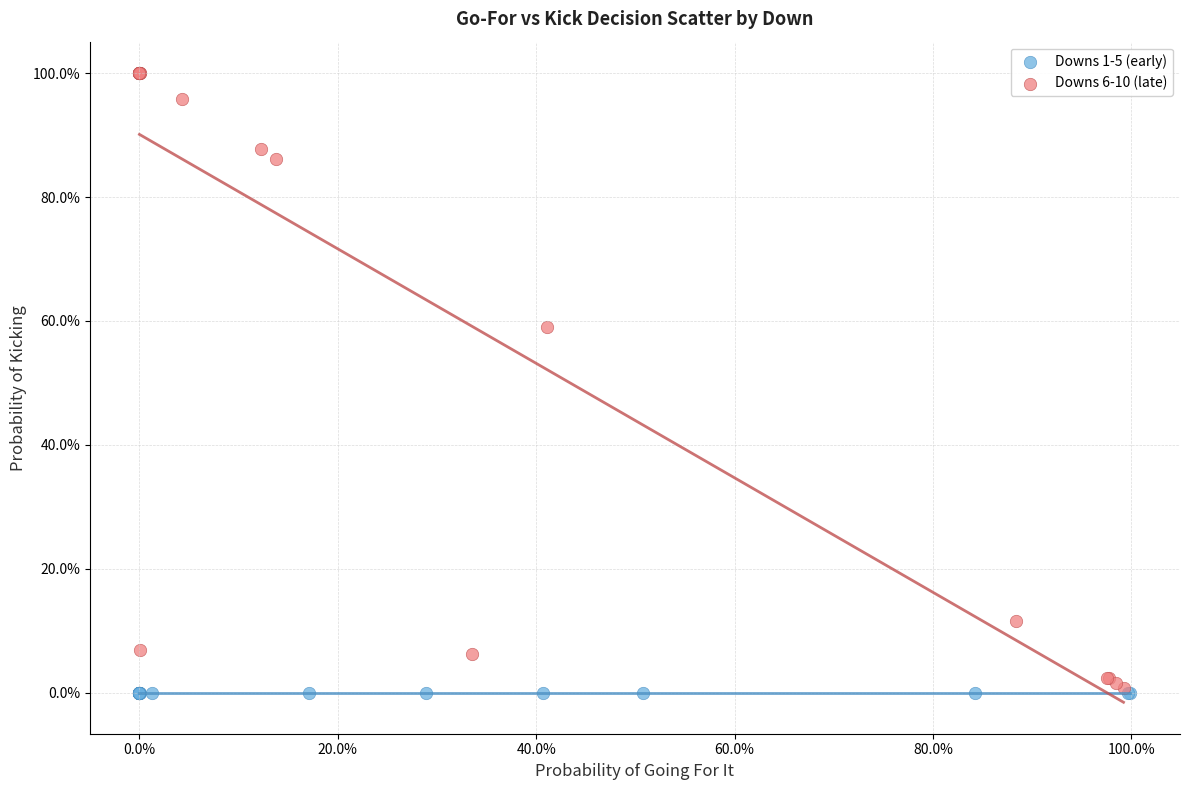

Which series contains the highest Y value?

Downs 6-10 (late)